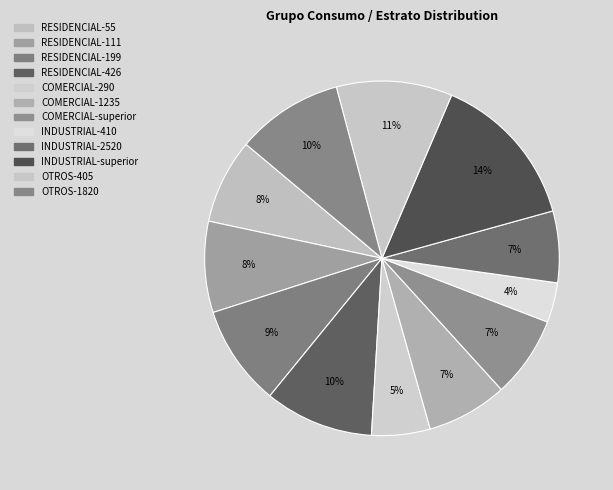

What is the largest slice in the pie chart?

INDUSTRIAL-superior